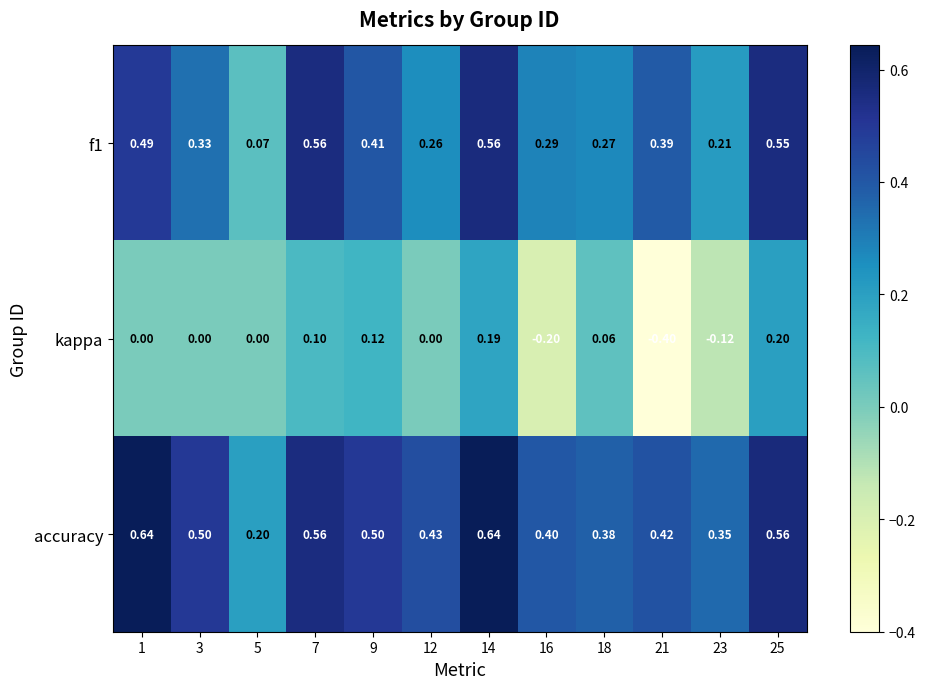

Is the value of f1 at 16 greater than the value of accuracy at 9?

No